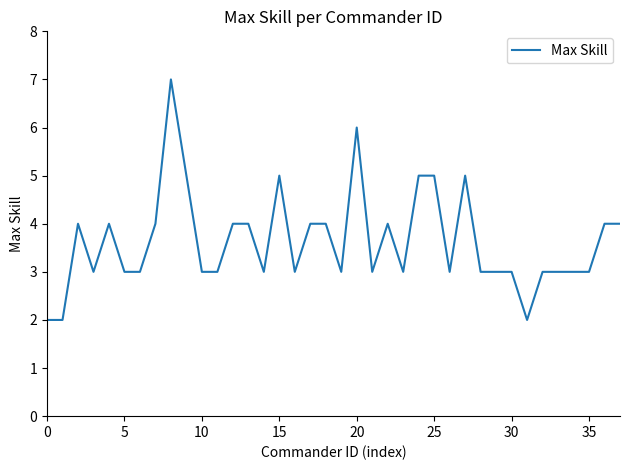

What is the greatest value displayed?

7